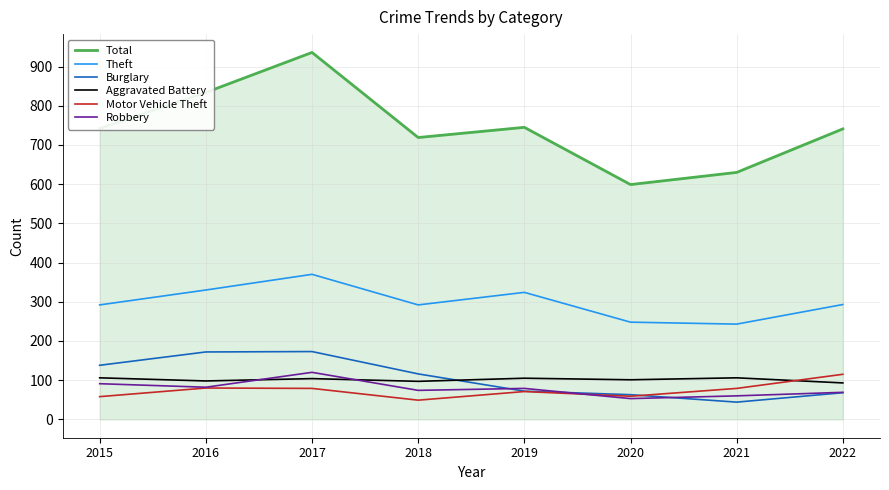

What is the spread (max minus min) of values at 2021?

586